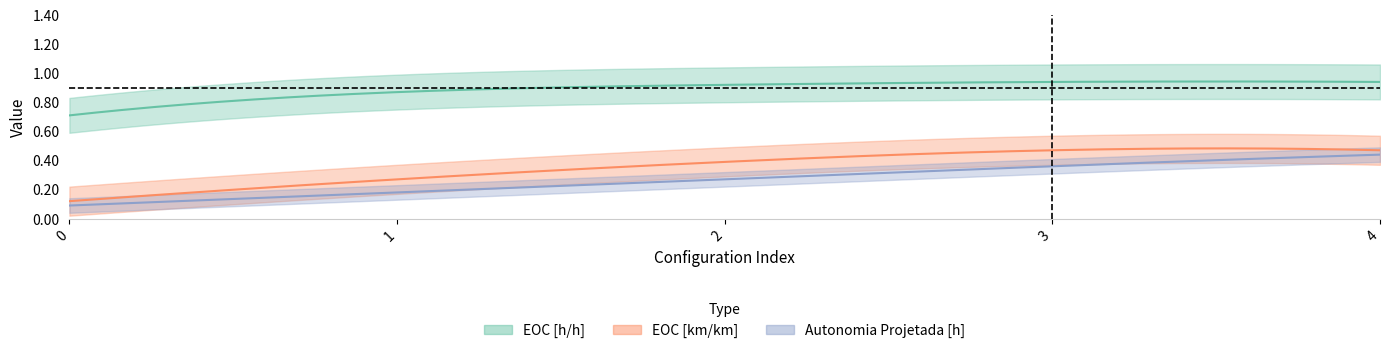

True or false: Autonomia Projetada [h] has more than 0 interior local peaks.

False